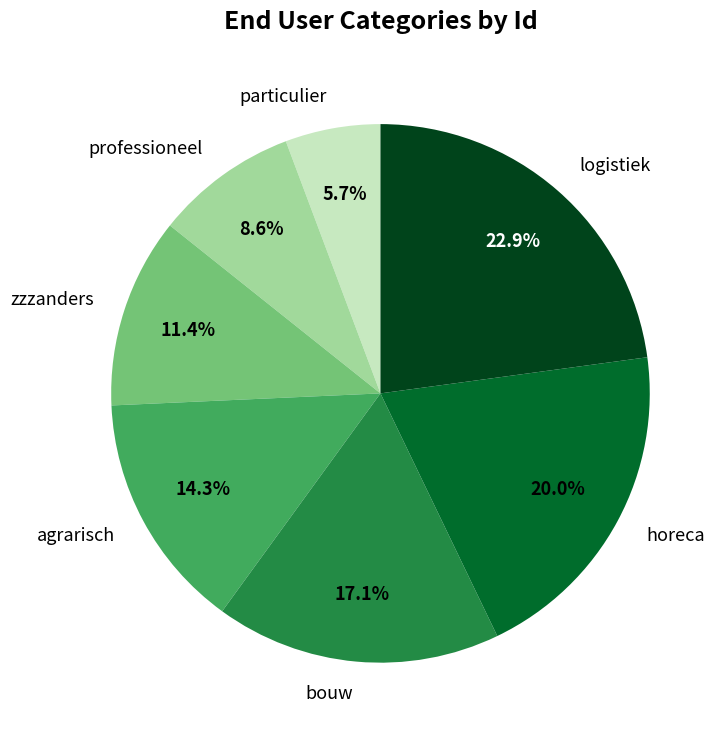

Rank the categories by value from highest to lowest.

logistiek, horeca, bouw, agrarisch, zzzanders, professioneel, particulier